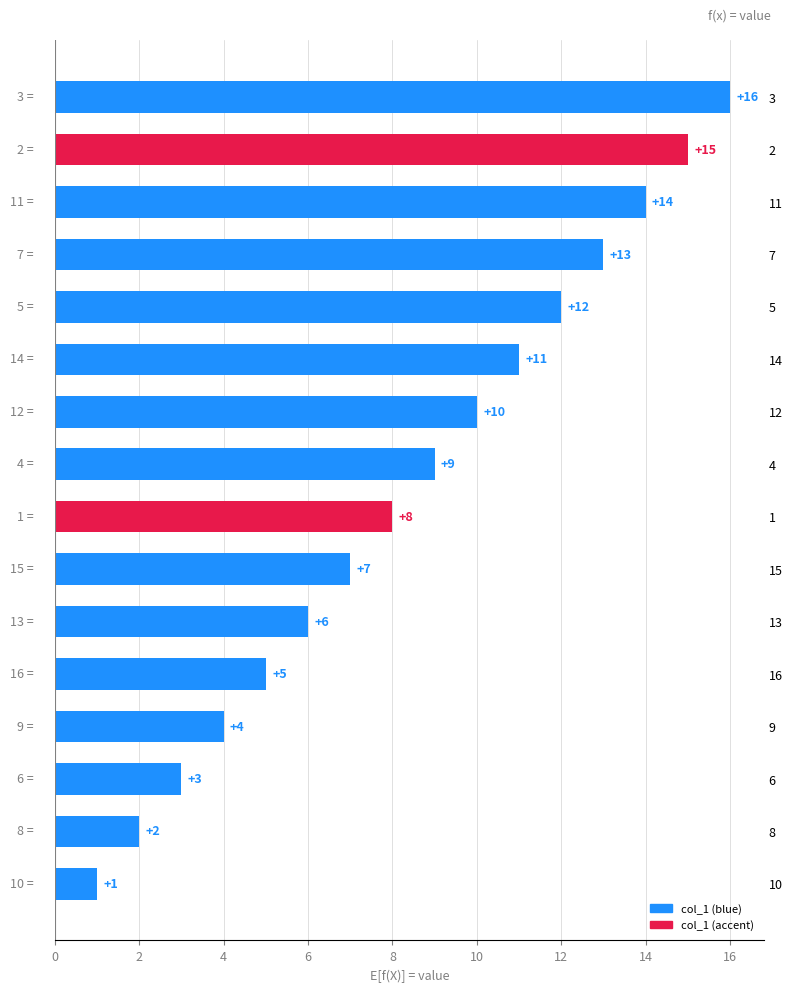

At which label is the value closest to 8?

1